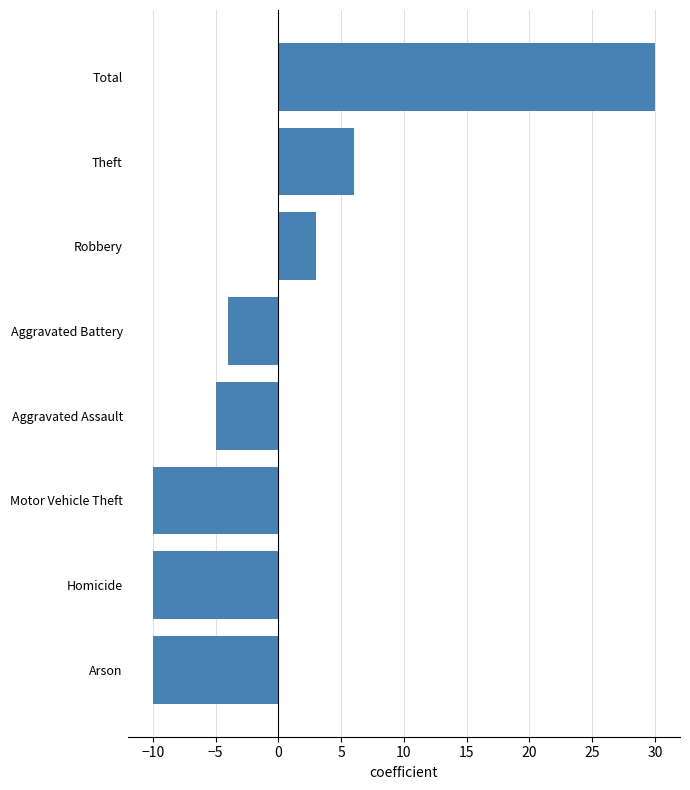

Reading top to bottom, extract all data points from this chart.

Total=30	Theft=6	Robbery=3	Aggravated Battery=-4	Aggravated Assault=-5	Motor Vehicle Theft=-10	Homicide=-10	Arson=-10